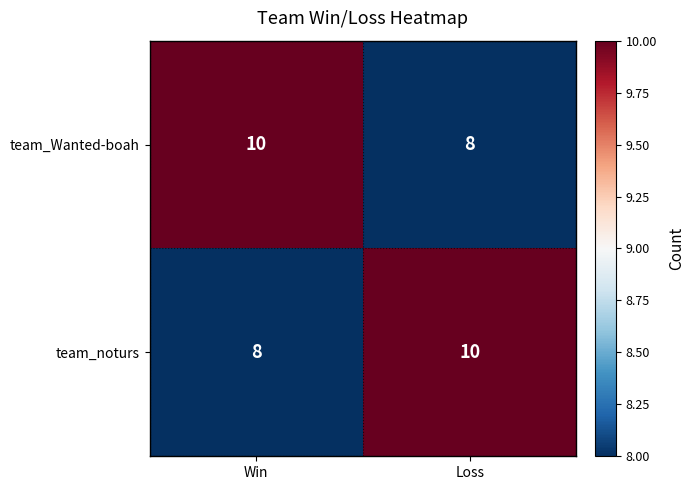

What is the sum of the team_noturs values at Loss and Win?

18